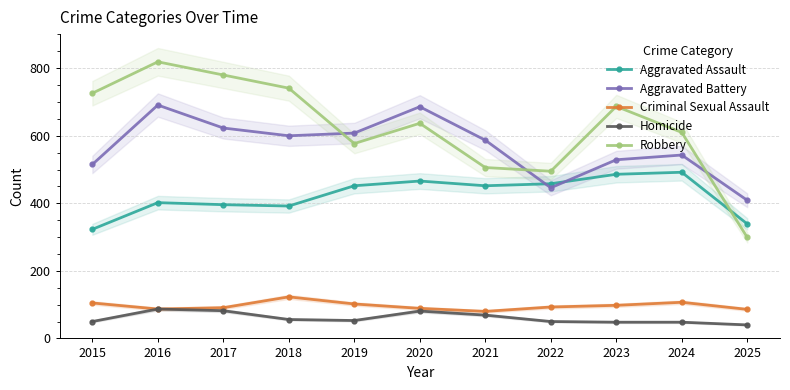

What is the difference between the maximum and minimum values in the Criminal Sexual Assault series?

43